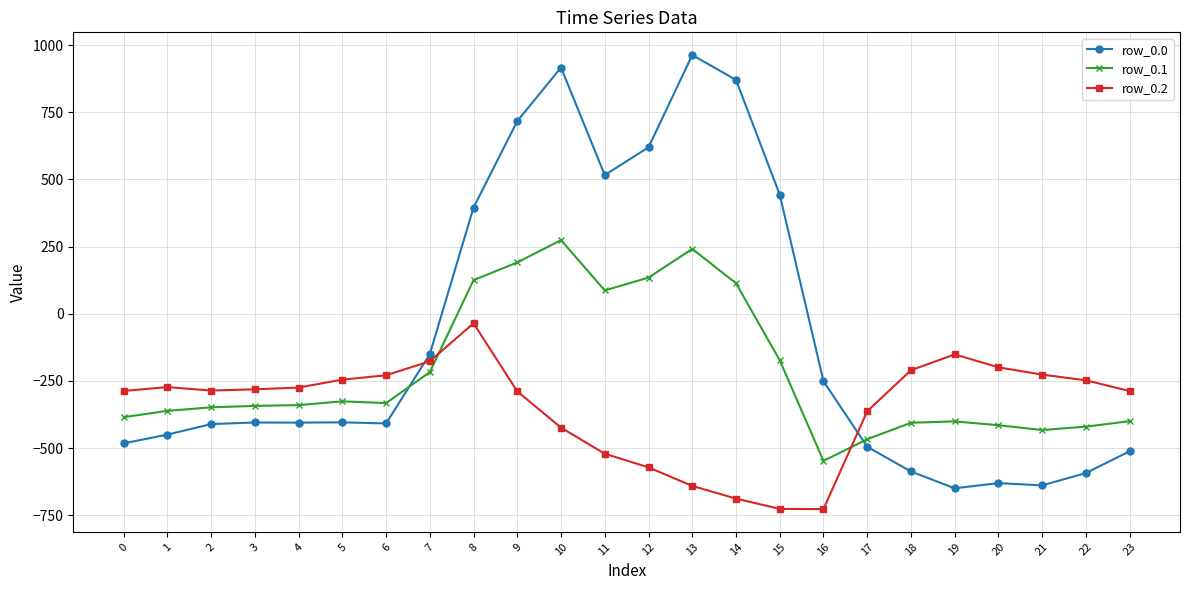

At how many categories does at least one series exceed 933?

1